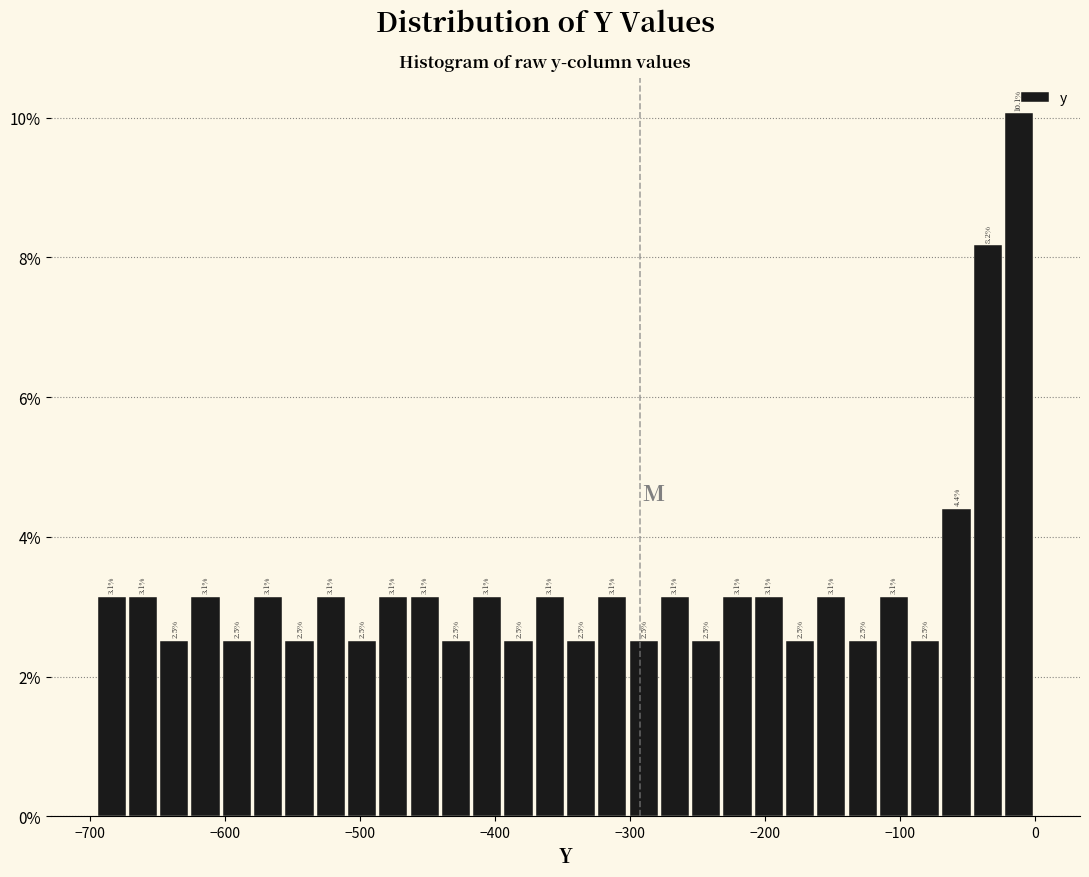

Around what value on the x-axis is the tallest bar? Give the approximate position of its centre, as read against the axis.

-10